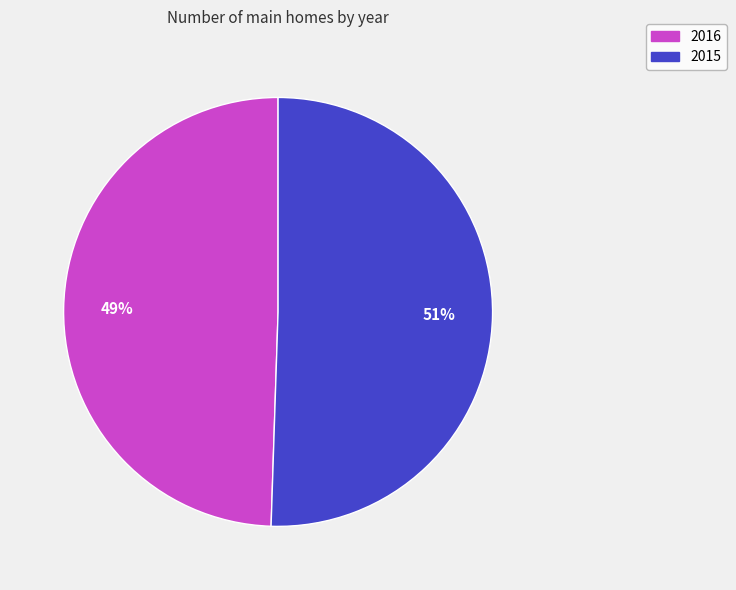

Which has a higher value, 2016 or 2015?

2015